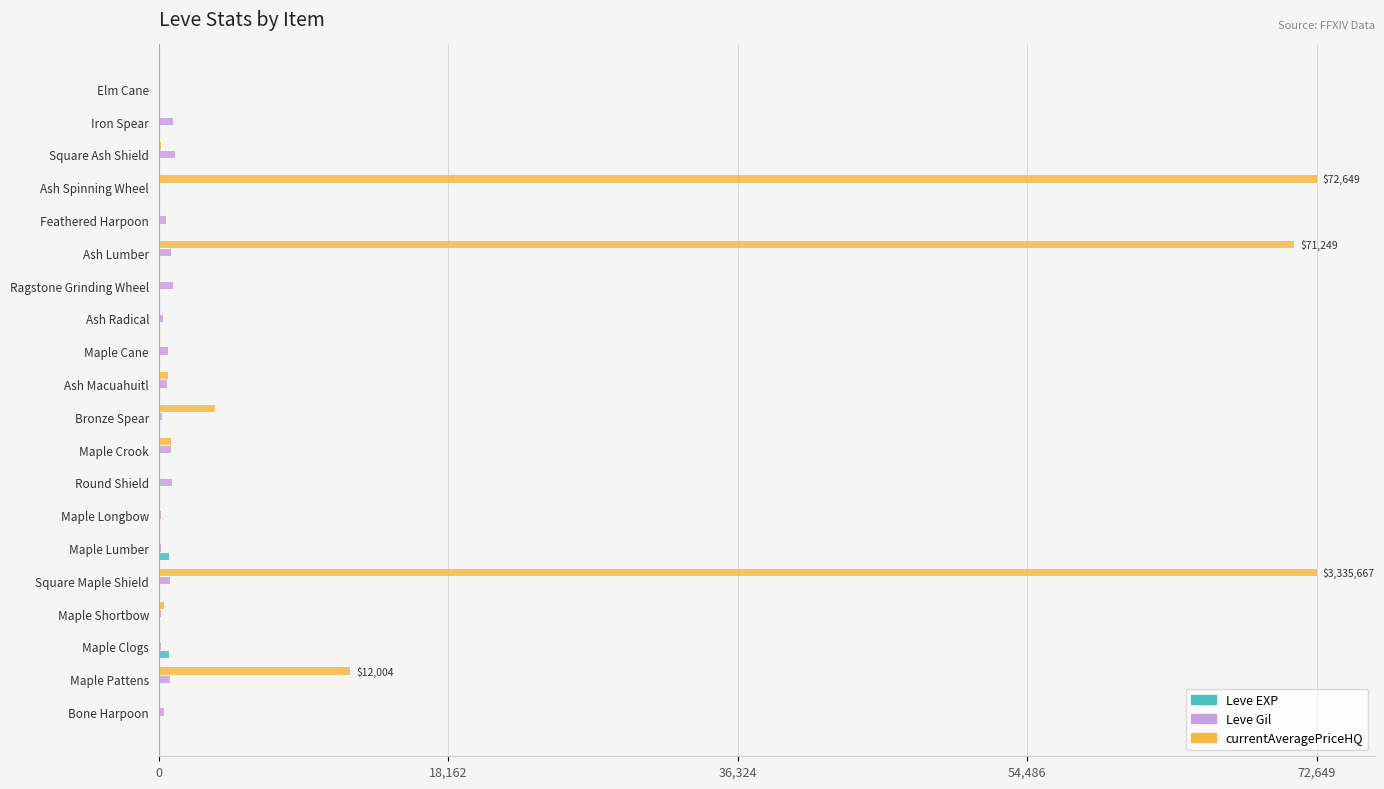

Which series has the largest total across all categories?

currentAveragePriceHQ